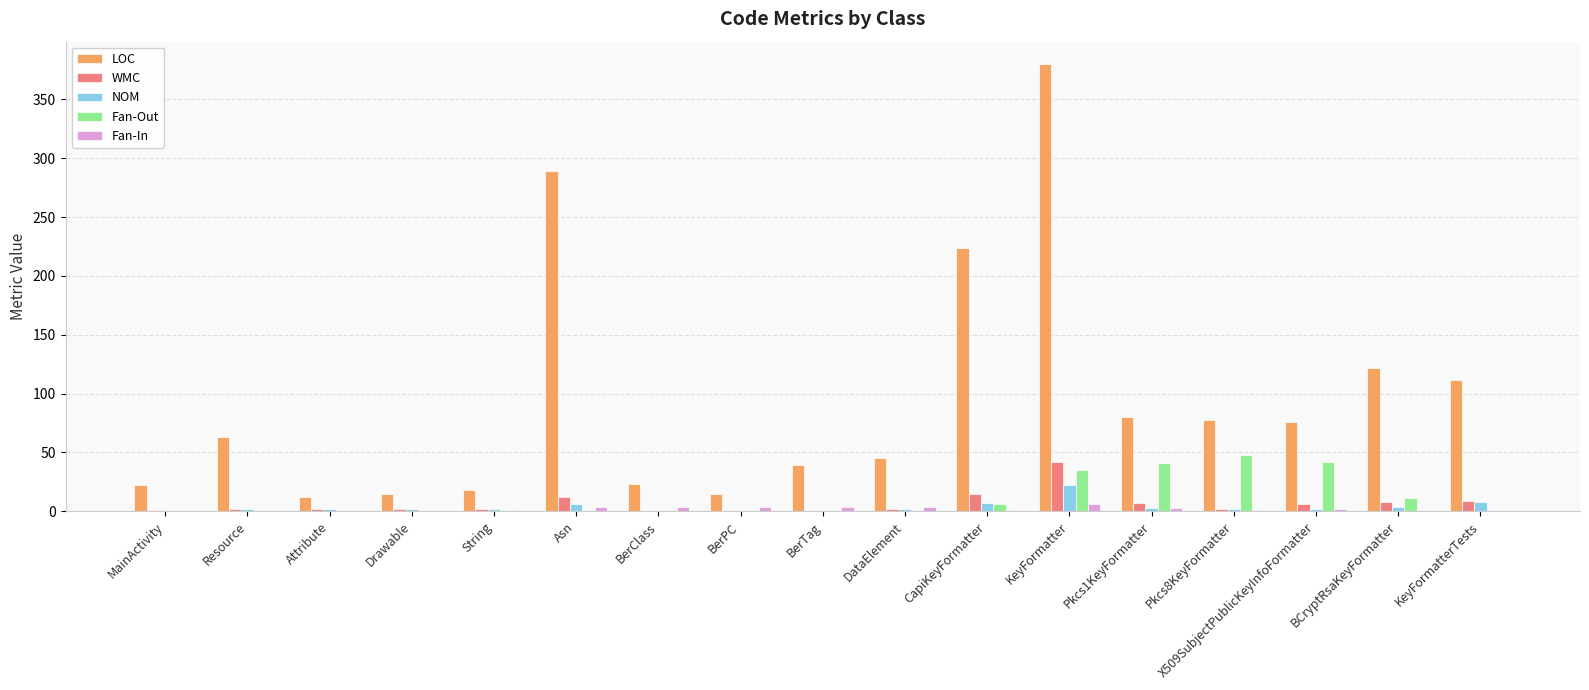

At which category is the sum across all series the highest?

KeyFormatter